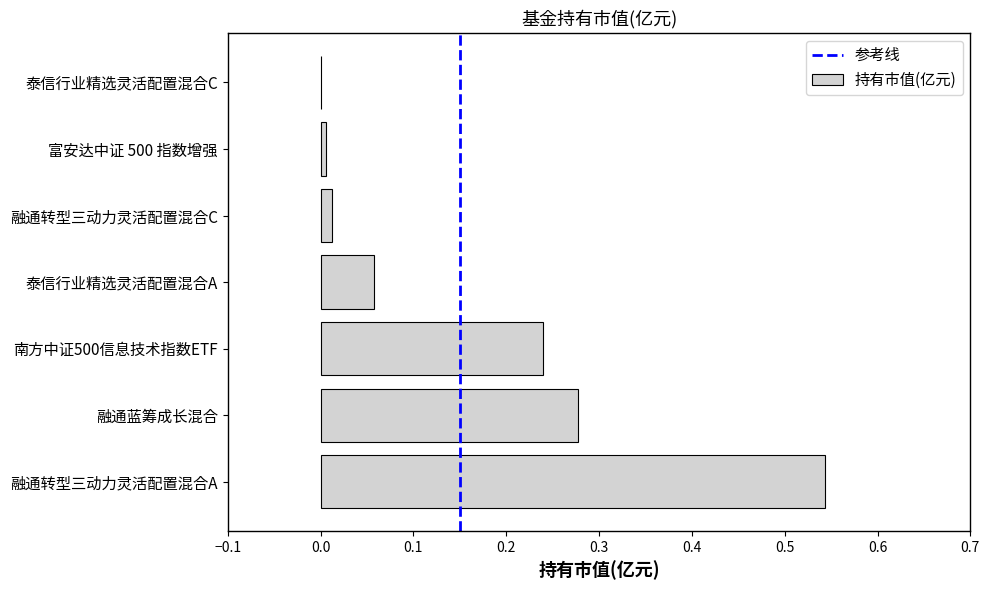

True or false: the data shows 0.0 at 融通转型三动力灵活配置混合C.

True